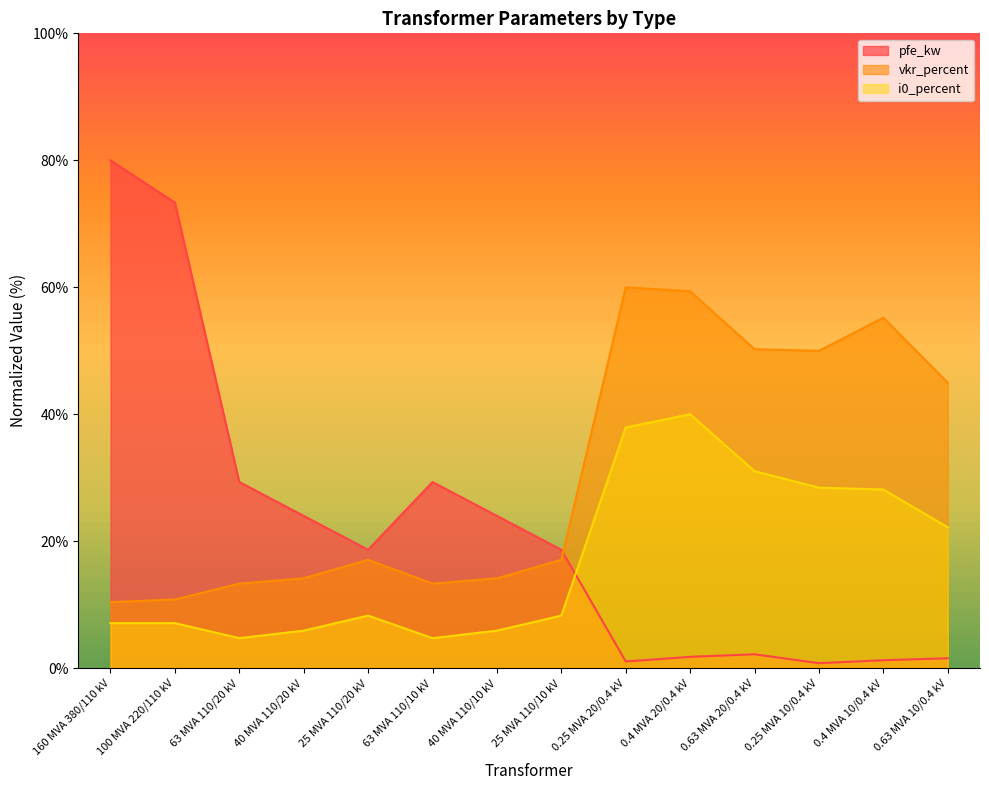

What is the value of the vkr_percent point at the 8th from the left?

17.1